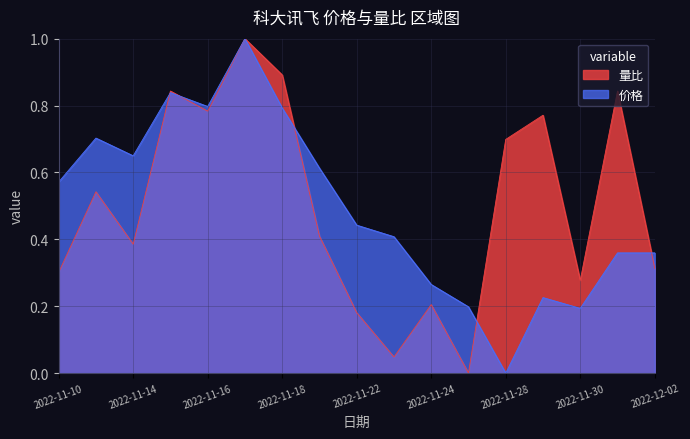

Between which two adjacent categories do 量比 and 价格 first intersect?

2022-11-14 and 2022-11-15